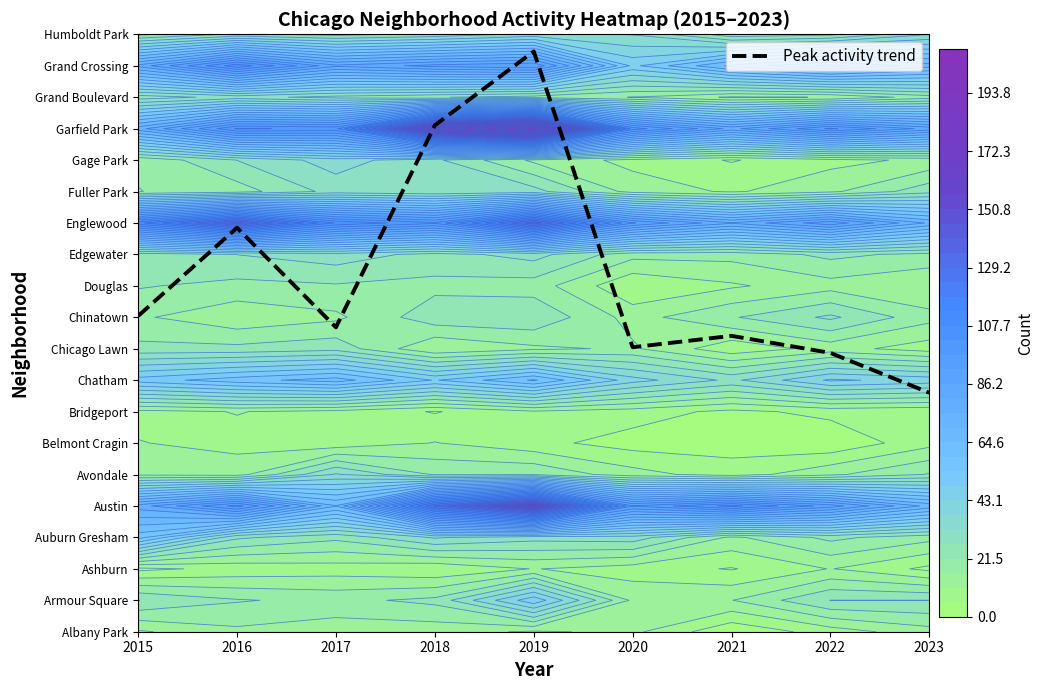

The value at 2016 is 12.8. True or false?

True